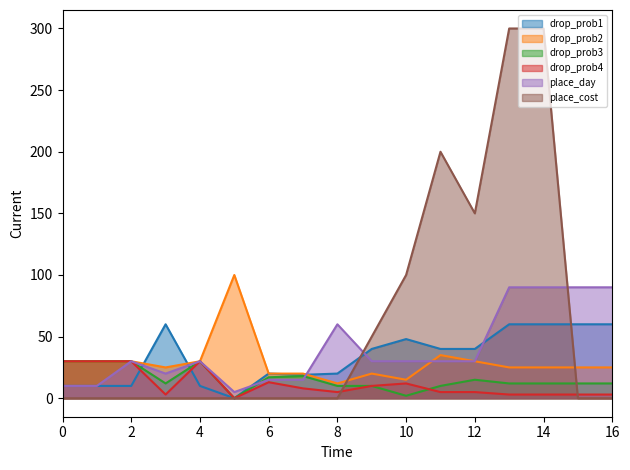

What is the difference between the second highest and second lowest values in the drop_prob4 series?

27